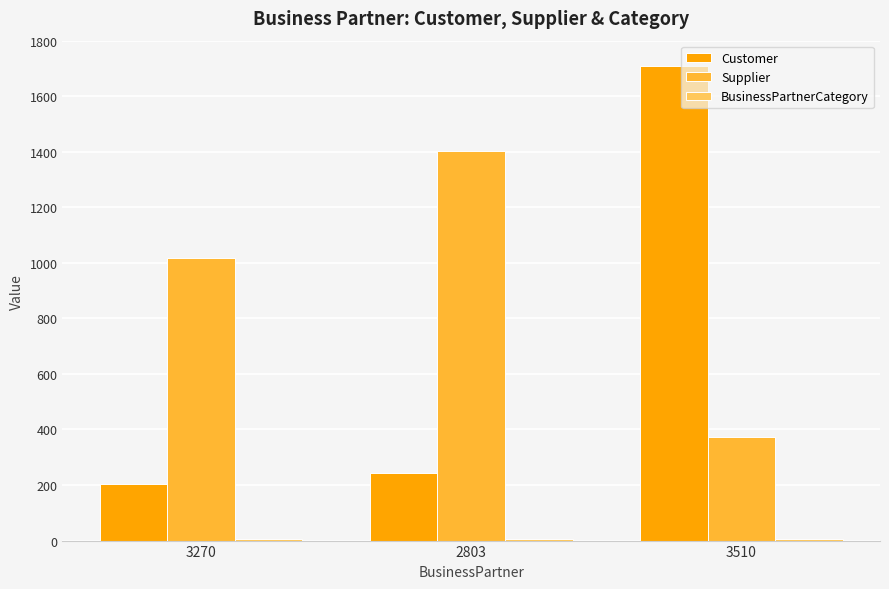

Which series changed the most between 3270 and 2803?

Supplier